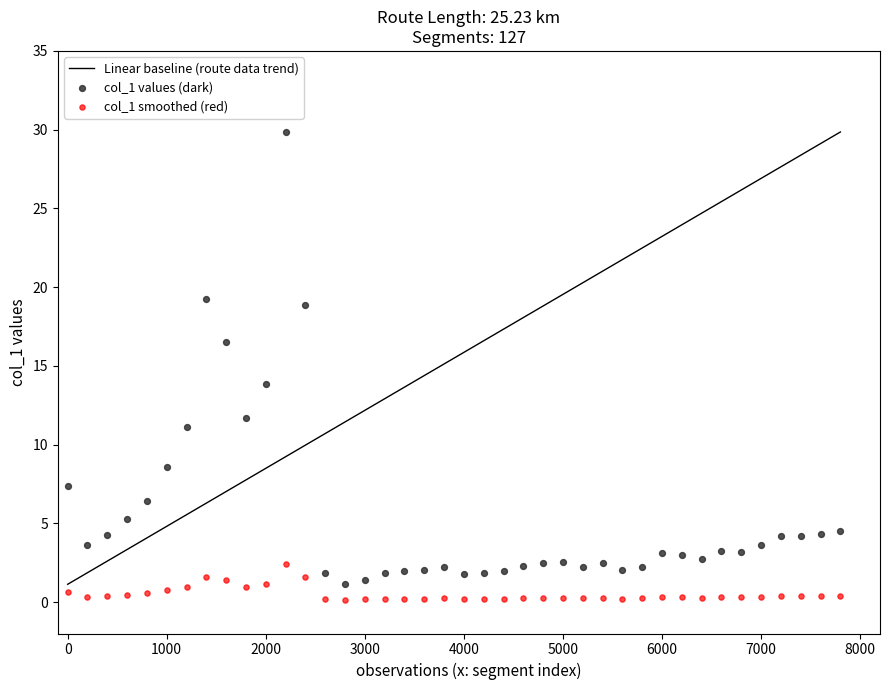

Which series has the largest Y range (max minus min)?

col_1 values (dark)